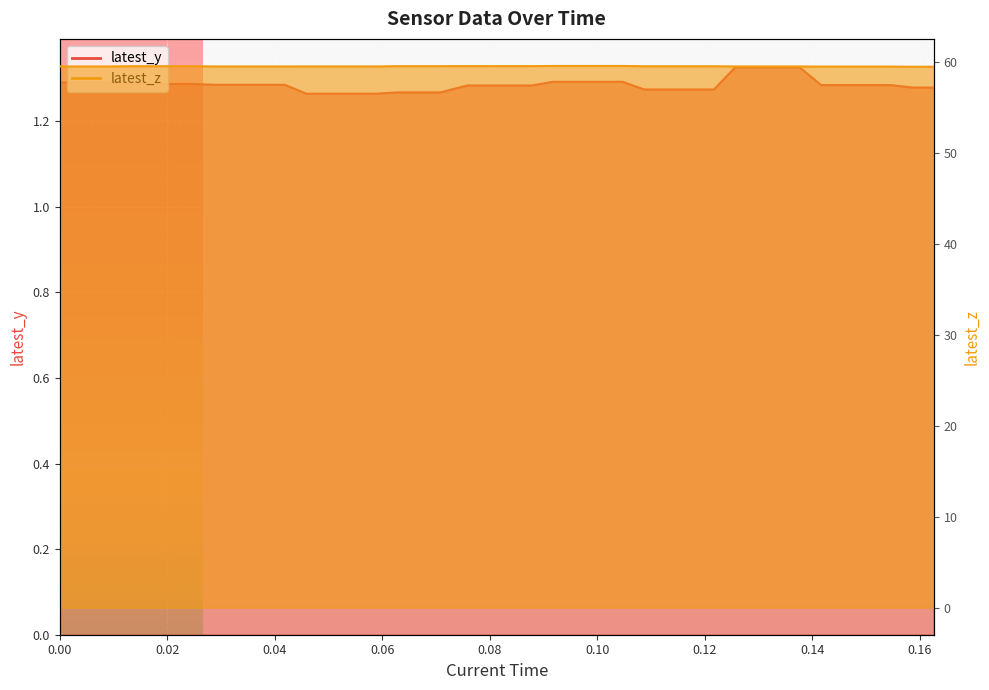

True or false: latest_z and latest_y intersect in this chart.

False